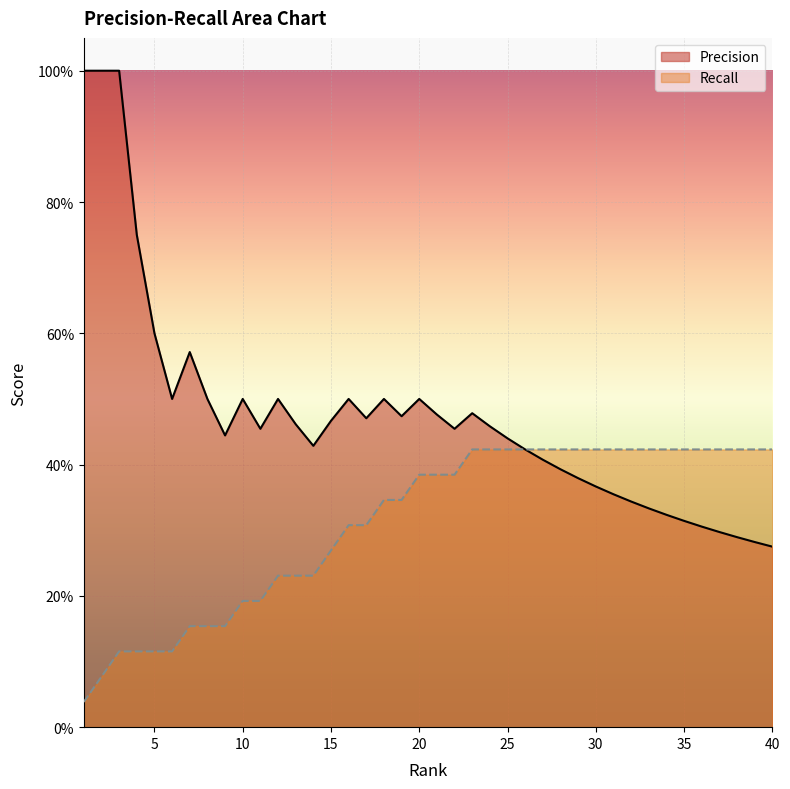

What is the sum of all Recall values?

12.5